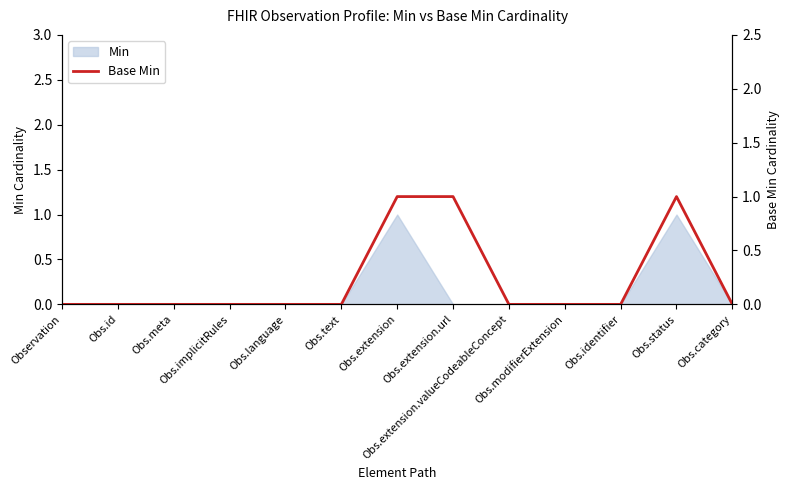

The chart shows a value of 0 at Observation. True or false?

True